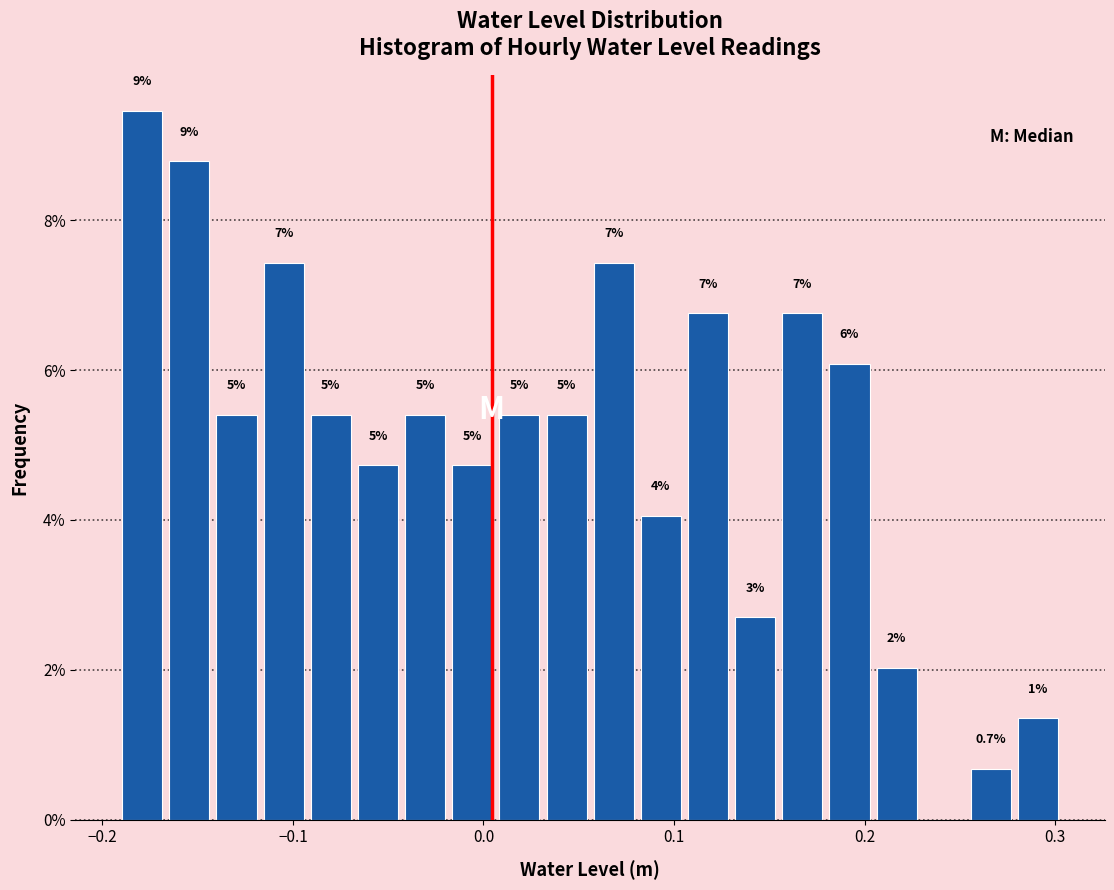

Around what value on the x-axis is the tallest bar? Give the approximate position of its centre, as read against the axis.

-0.18